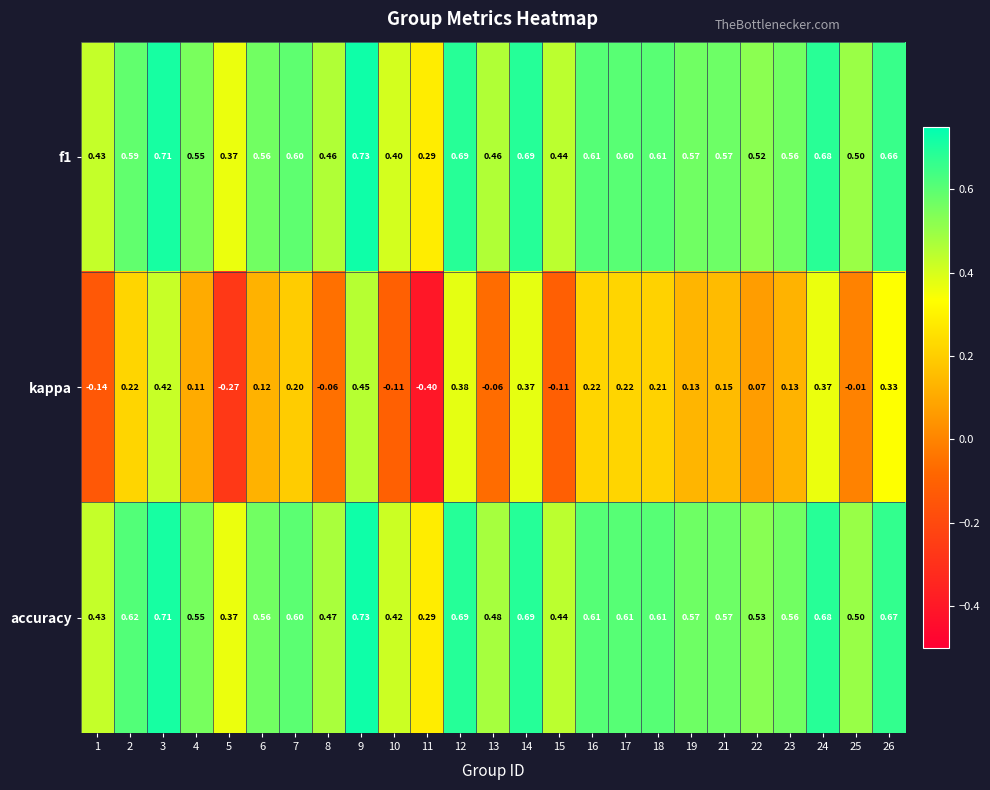

Is the value of f1 at 26 greater than the value of accuracy at 8?

Yes